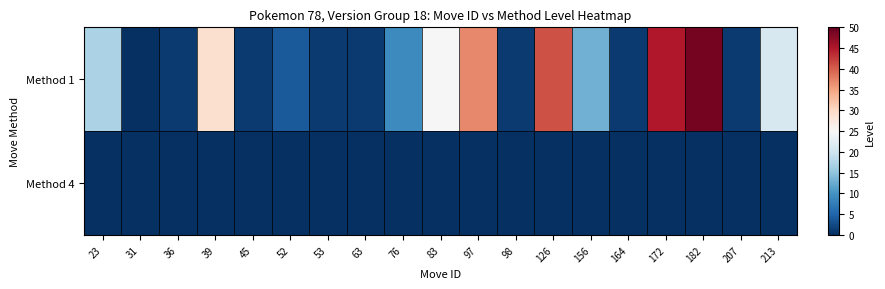

Reading left to right, transcribe all the data shown in this chart.

Method 1: 23=17	31=0	36=1	39=29	45=1	52=4	53=1	63=1	76=9	83=25	97=37	98=1	126=41	156=13	164=1	172=45	182=49	207=1	213=21
Method 4: 23=0	31=0	36=0	39=0	45=0	52=0	53=0	63=0	76=0	83=0	97=0	98=0	126=0	156=0	164=0	172=0	182=0	207=0	213=0